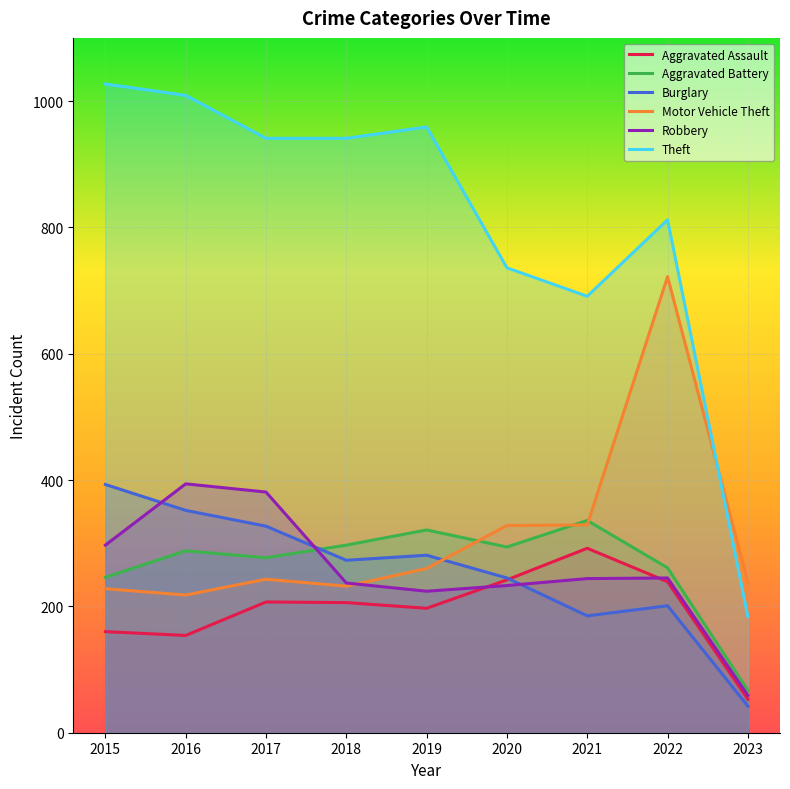

How many series are shown in this chart?

6